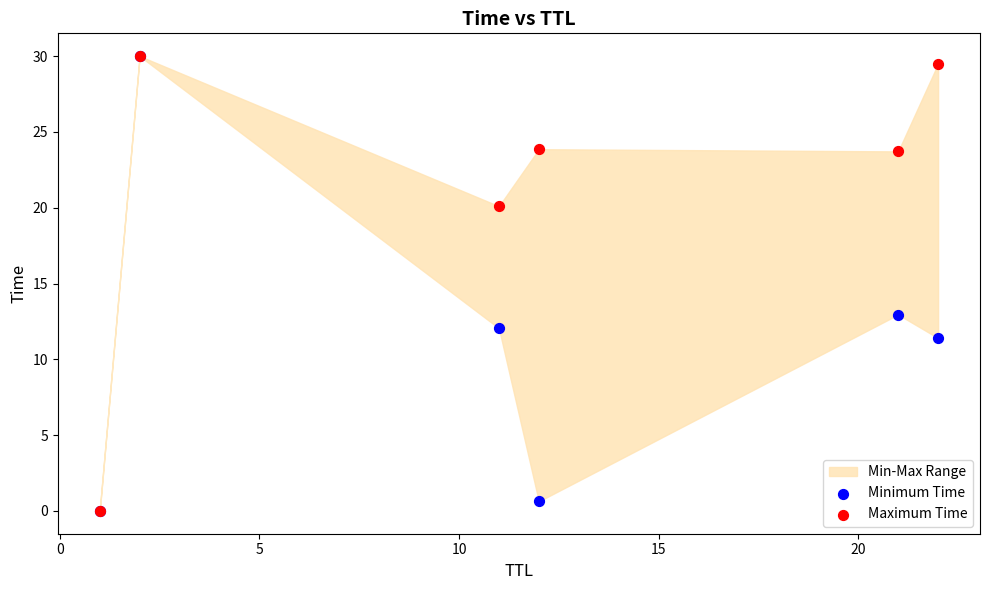

In the Maximum Time series, what Y value is closest to 15?

20.1